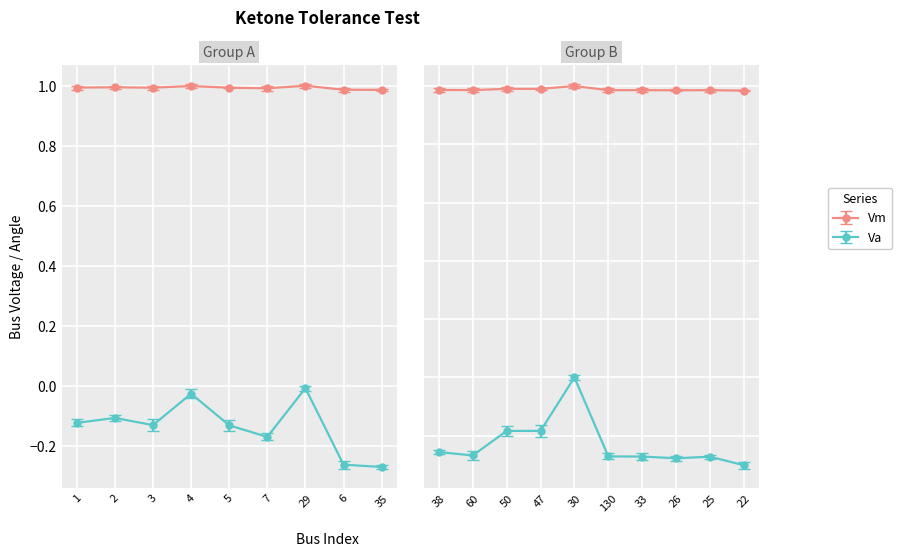

The value of Va at 26 is -0.4. True or false?

False